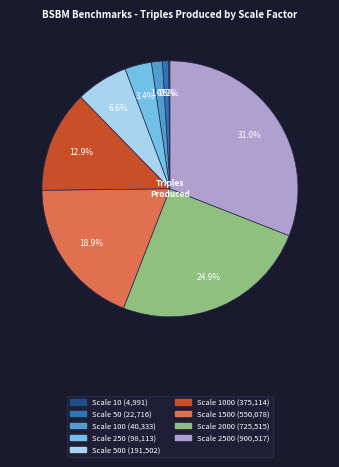

Does any single category account for the majority?

No